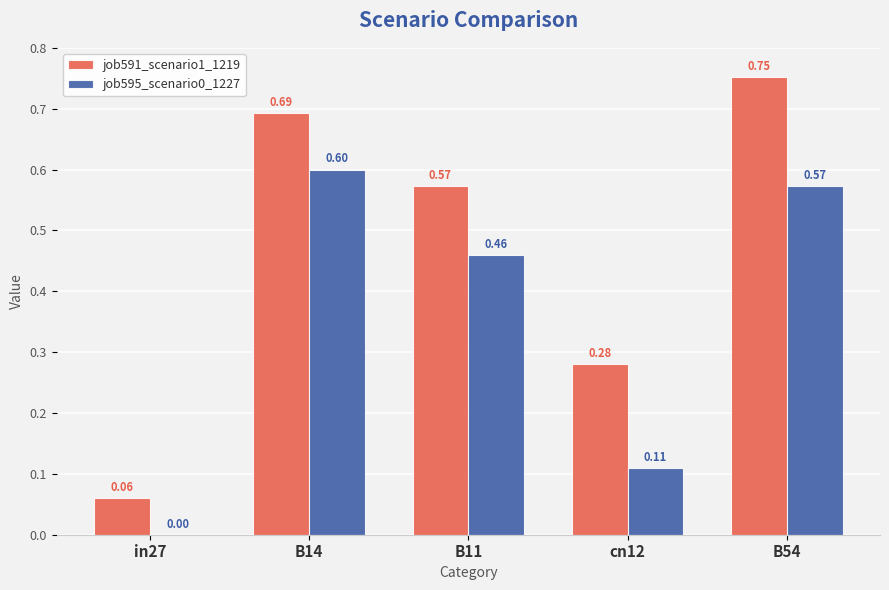

What are all the series names shown in the legend?

job591_scenario1_1219, job595_scenario0_1227